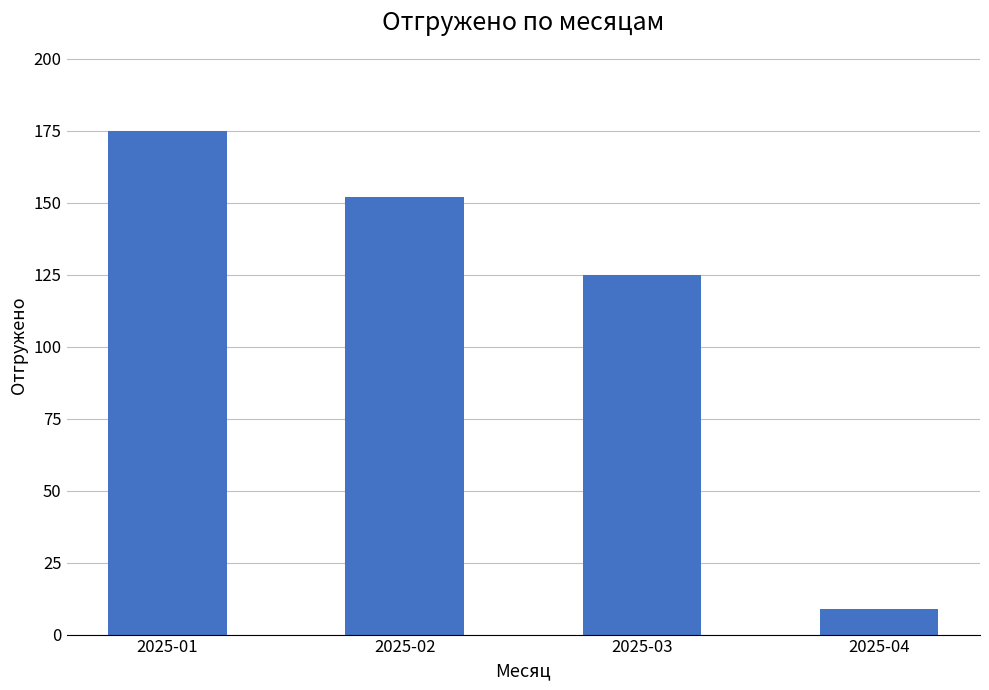

What is the sum of all values?

461